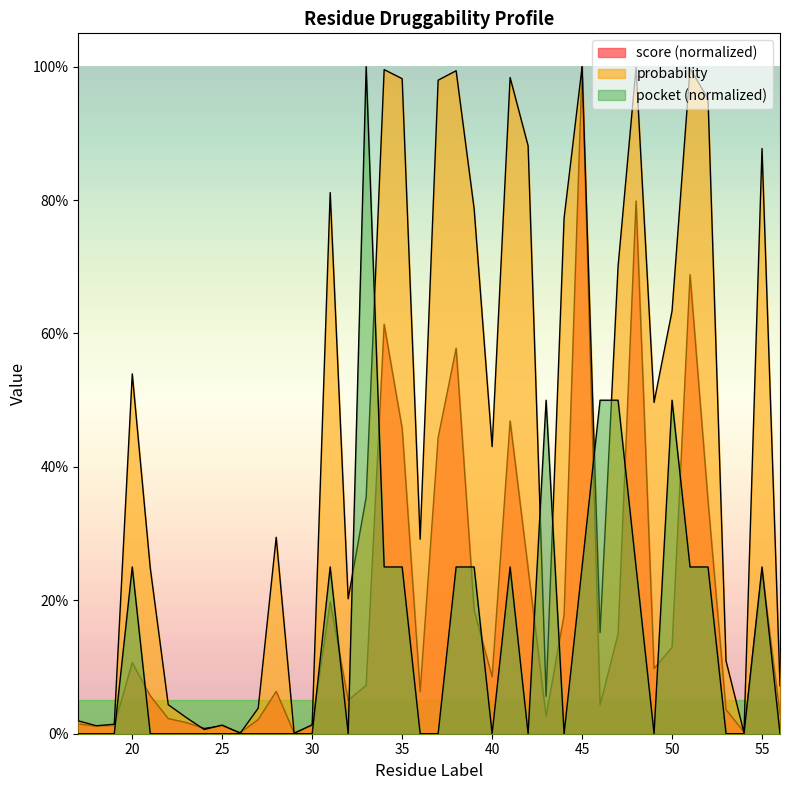

After their last crossing, which series has the higher values: score or probability?

probability